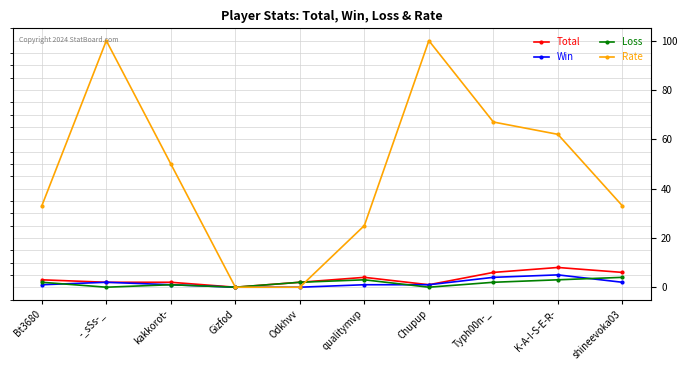

How many data points does each series have?

10